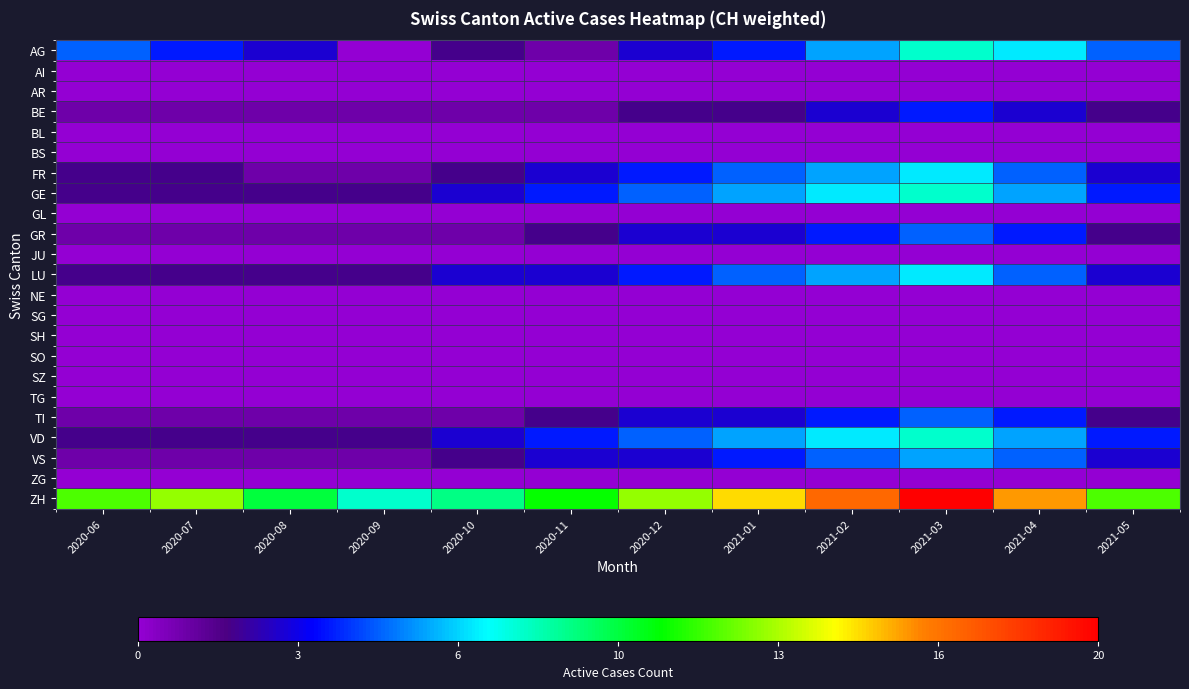

Which series has the largest total across all categories?

ZH